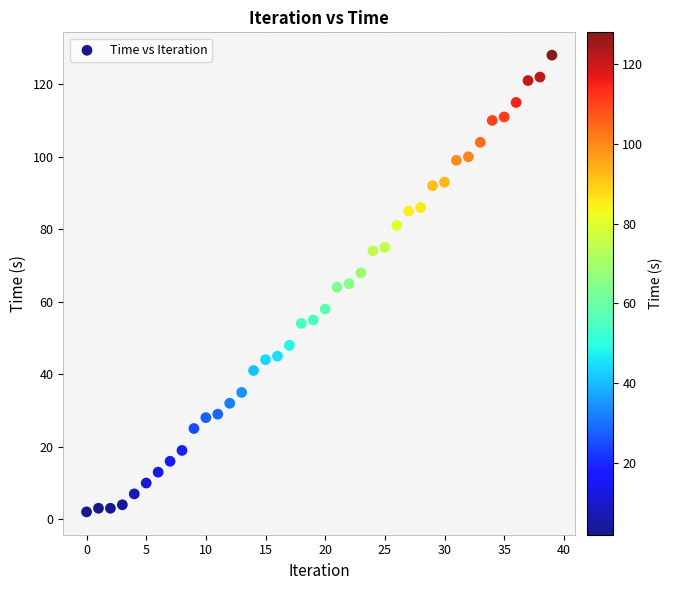

What is the range of Y values (max minus min)?

126.0